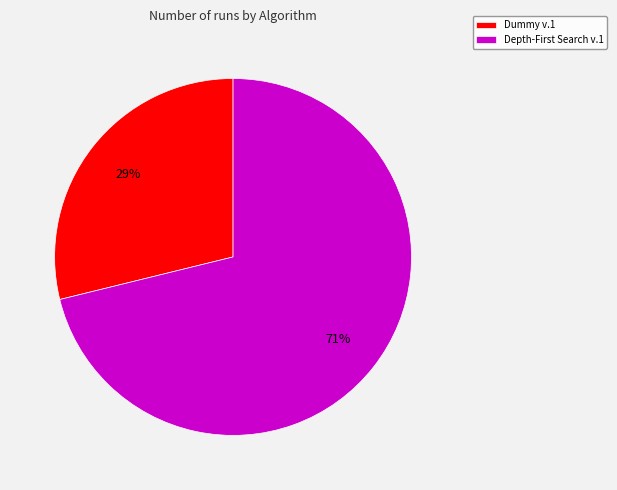

Is it true that Dummy v.1 is 29% of the pie?

True